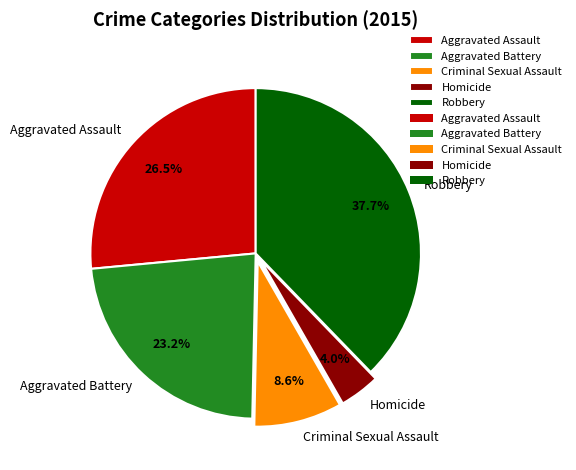

To the nearest percent, what percentage of the pie is Homicide?

4%